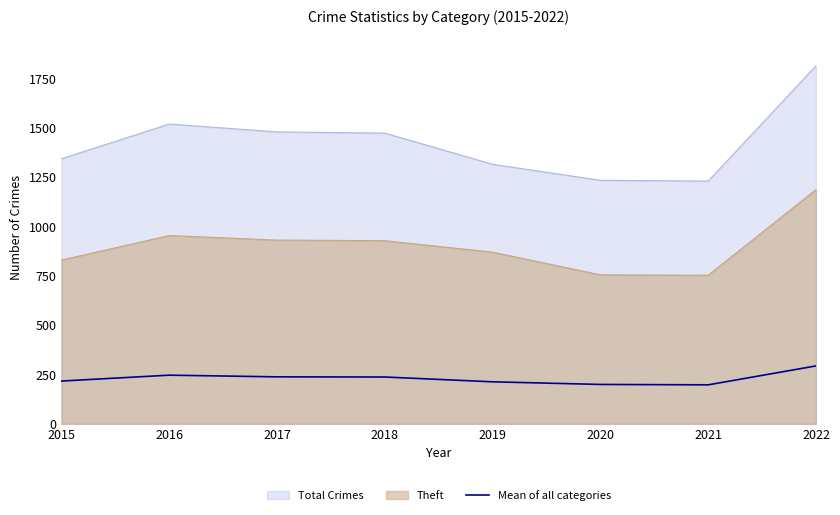

What is the smallest value displayed?

197.8